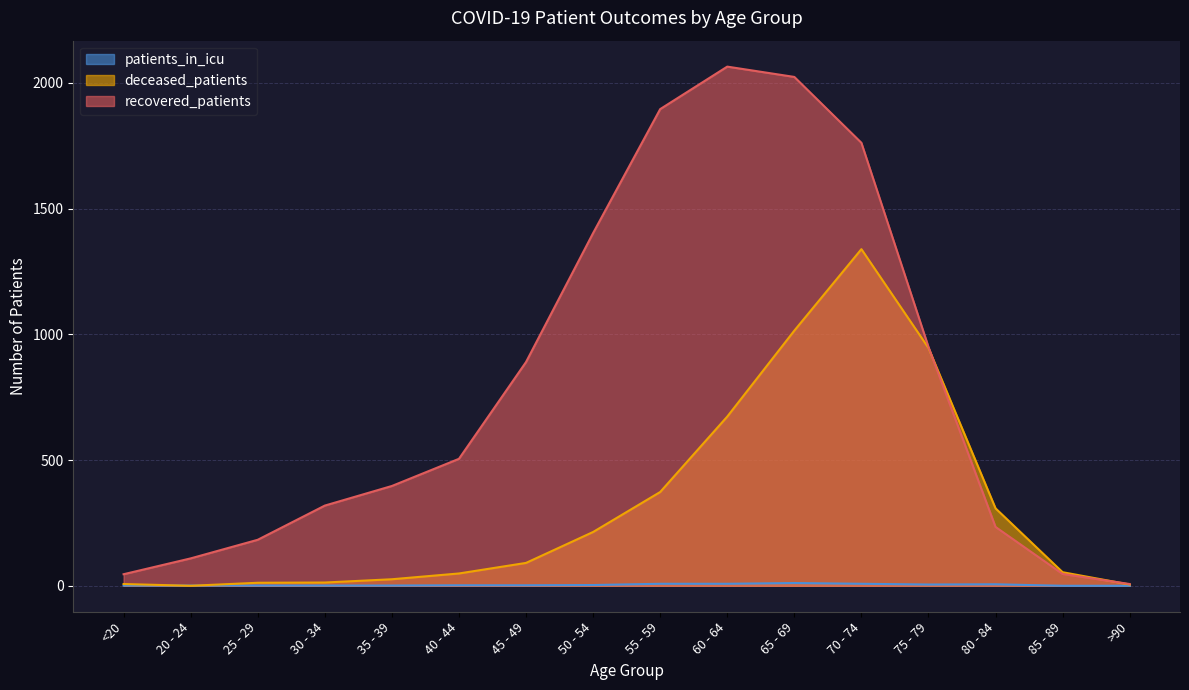

How many lines are shown in the chart?

3